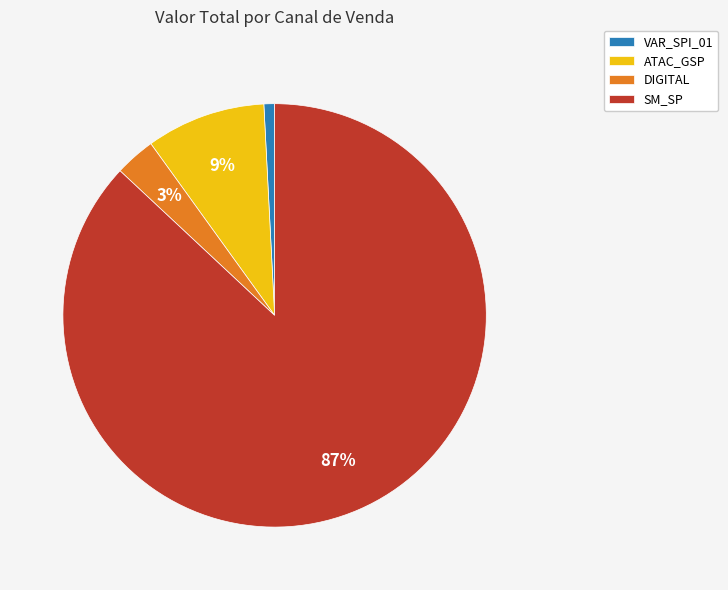

To the nearest percent, what percentage of the pie is SM_SP?

87%